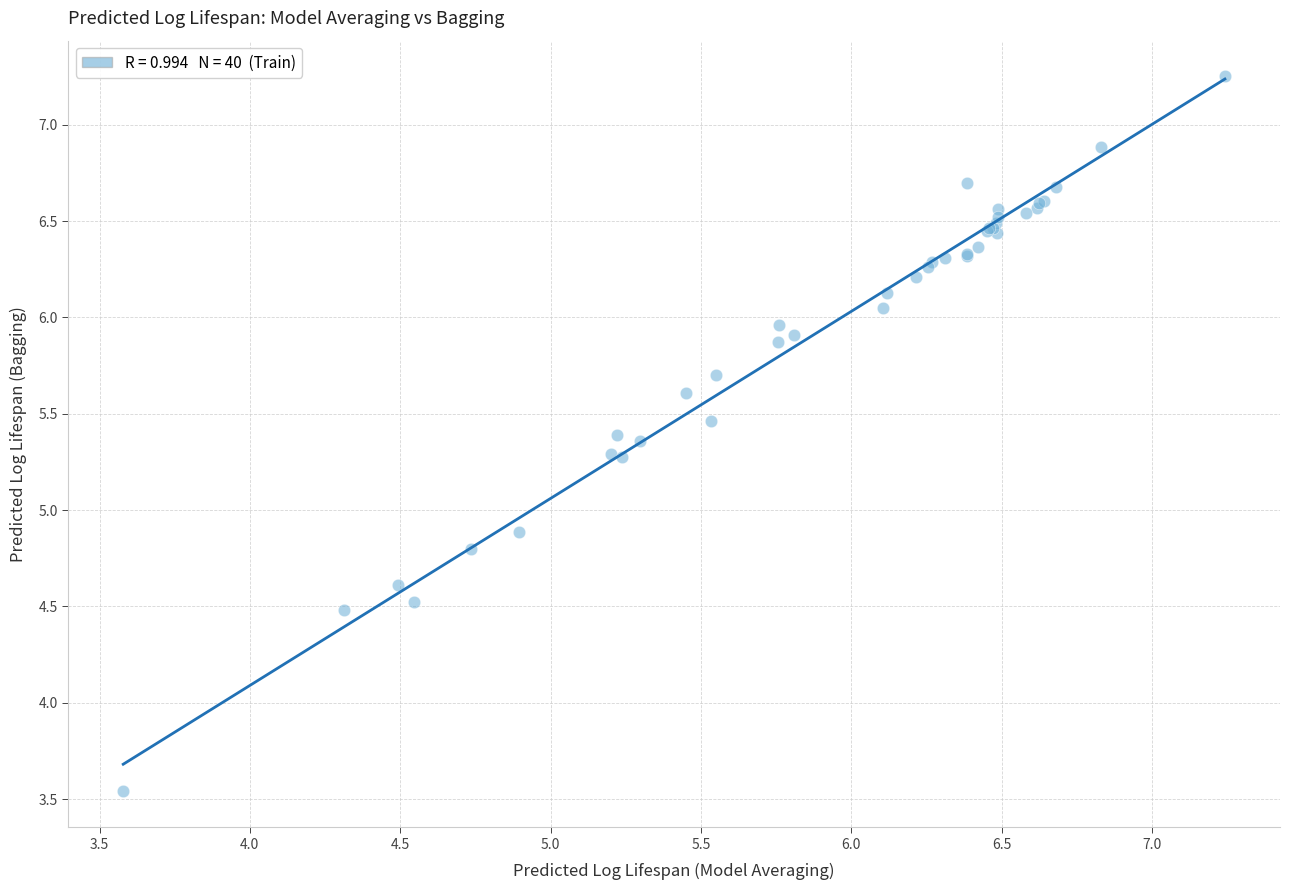

What Y value in the scatter plot is closest to 5?

4.9